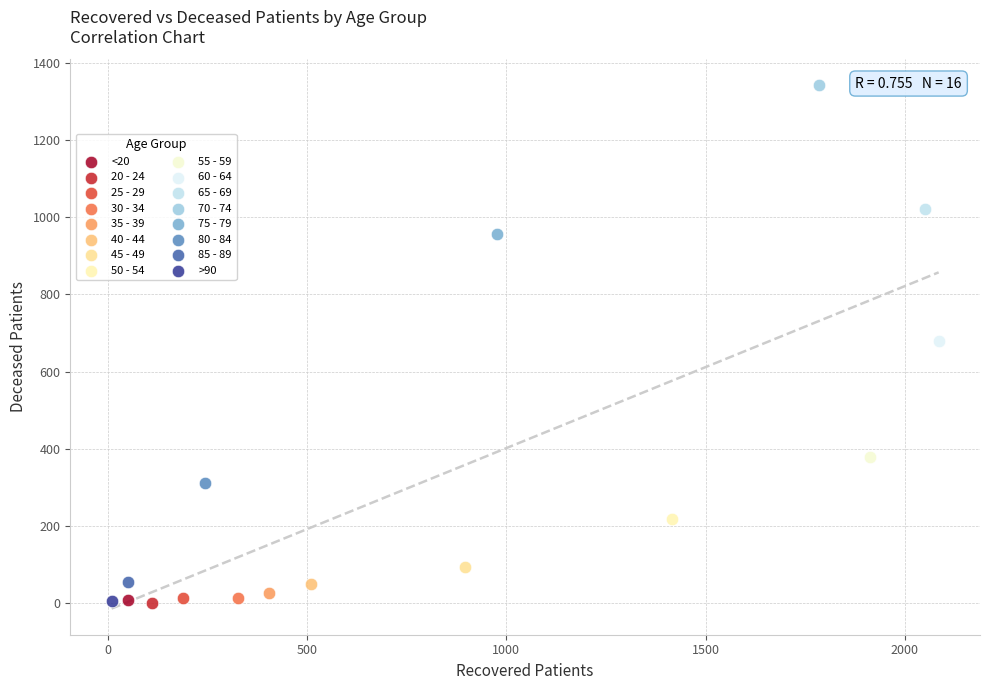

Which series contains the highest Y value?

70 - 74